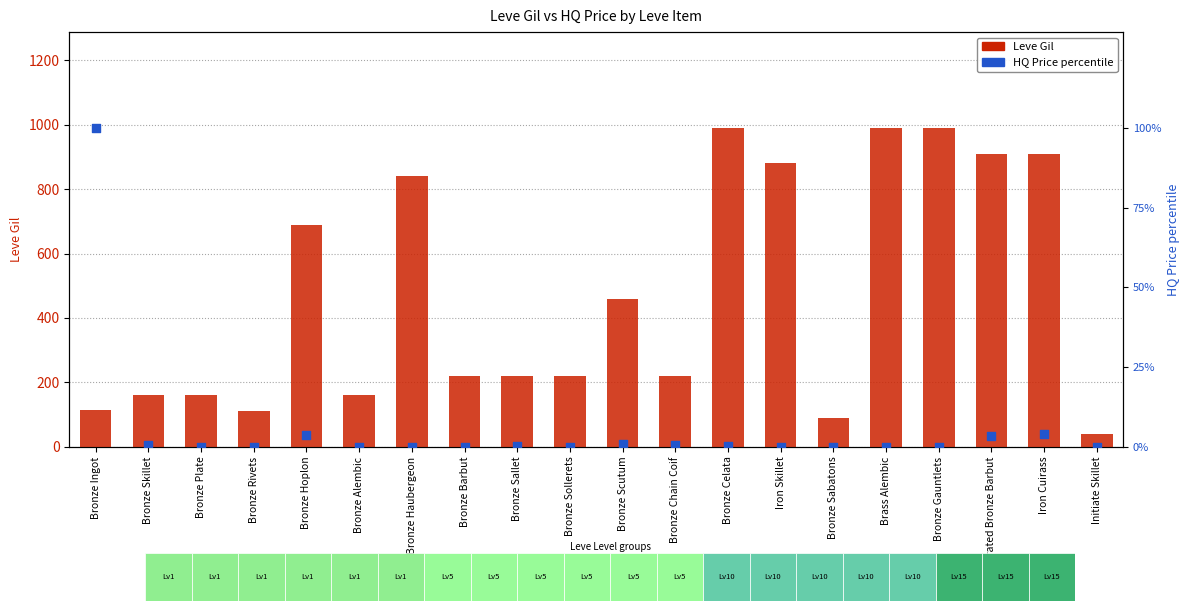

Which series contains the highest Y value?

Leve Gil